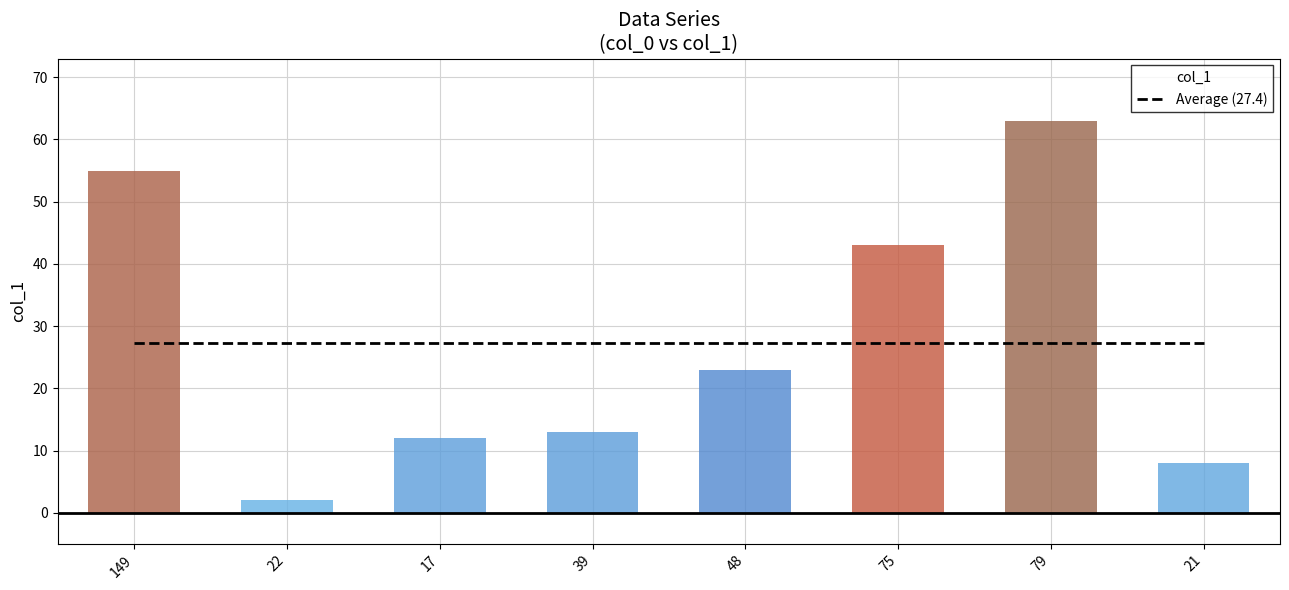

What is the label of the 2nd bar from the left?

22